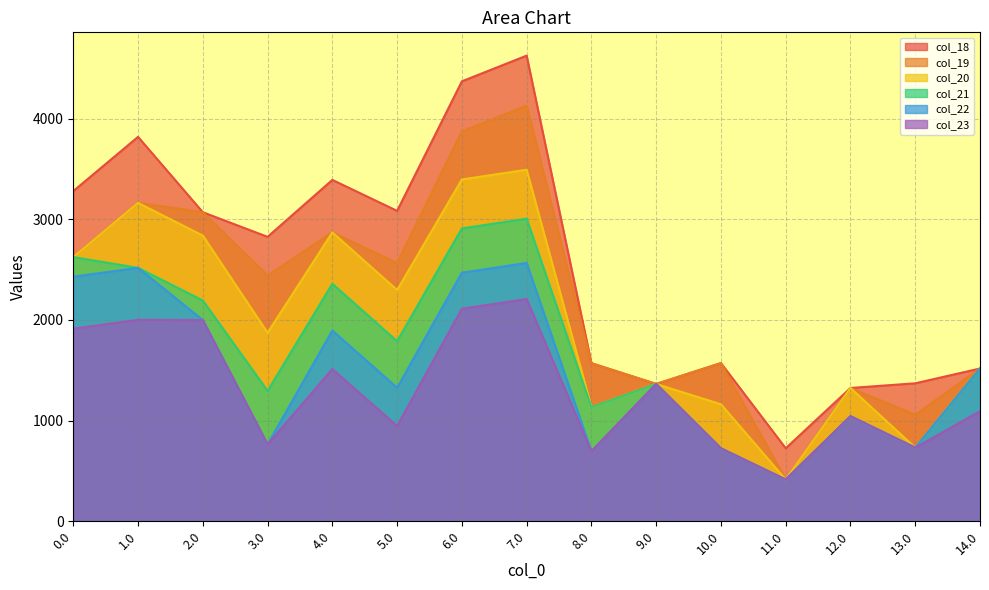

At which category is the sum across all series the highest?

7.0